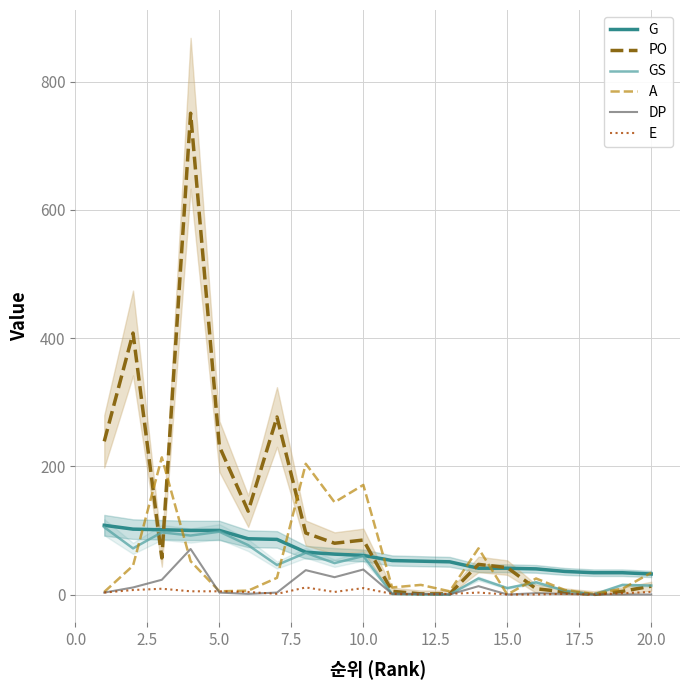

True or false: G and E cross at least once.

False